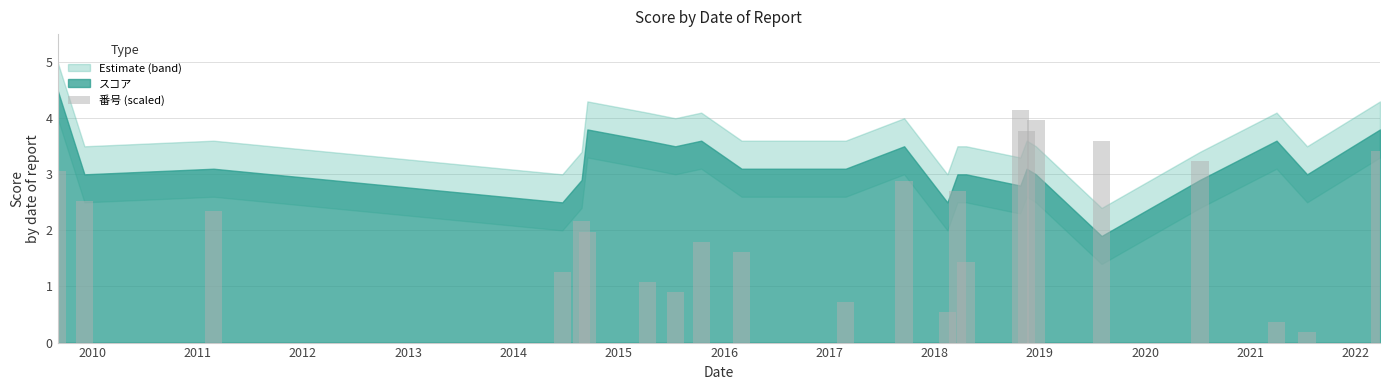

What is the smallest value displayed?

0.2